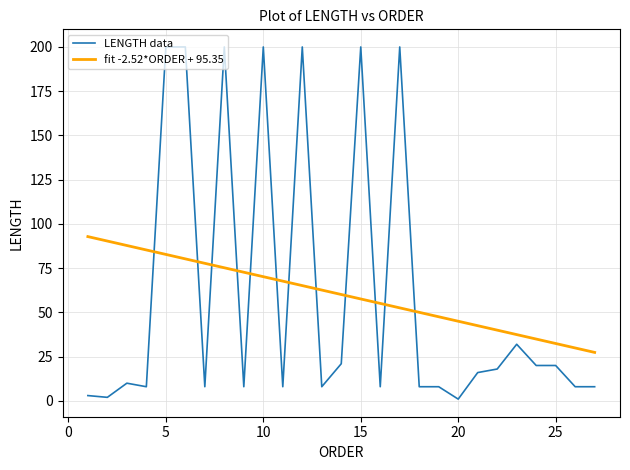

Which series has the largest range (max minus min)?

LENGTH data